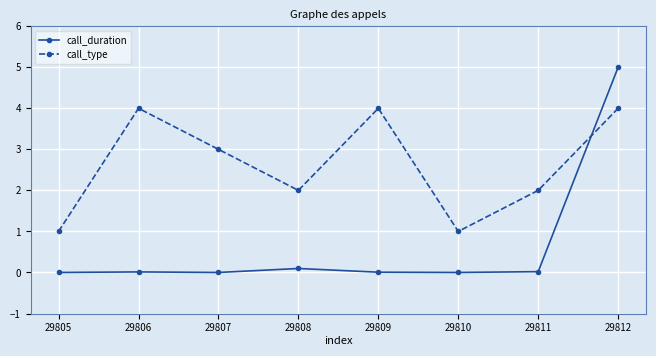

What are all the series names shown in the legend?

call_duration, call_type